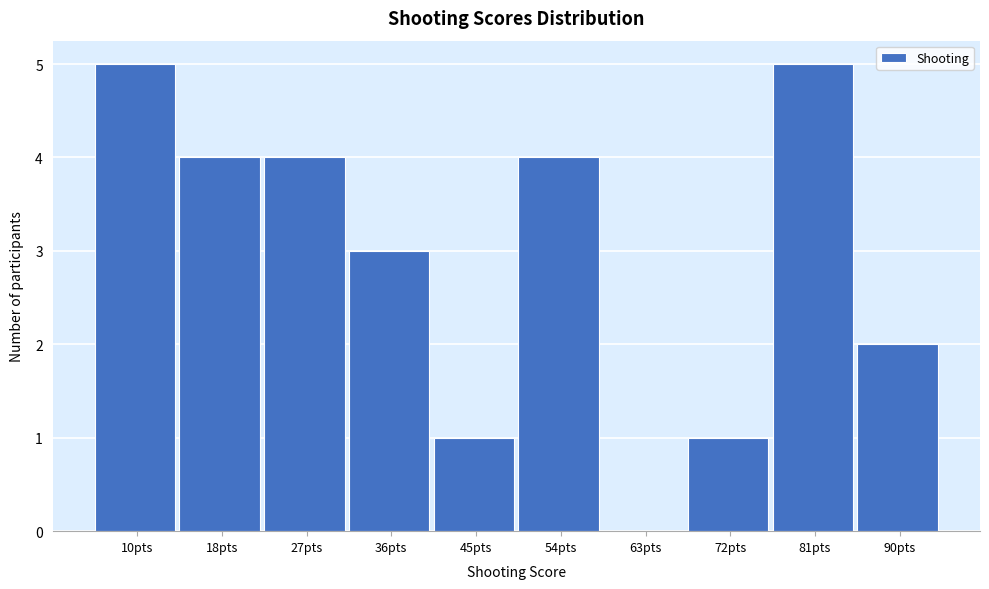

Reading left to right, what are all the values shown in this chart?

10pts=5	18pts=4	27pts=4	36pts=3	45pts=1	54pts=4	63pts=0	72pts=1	81pts=5	90pts=2